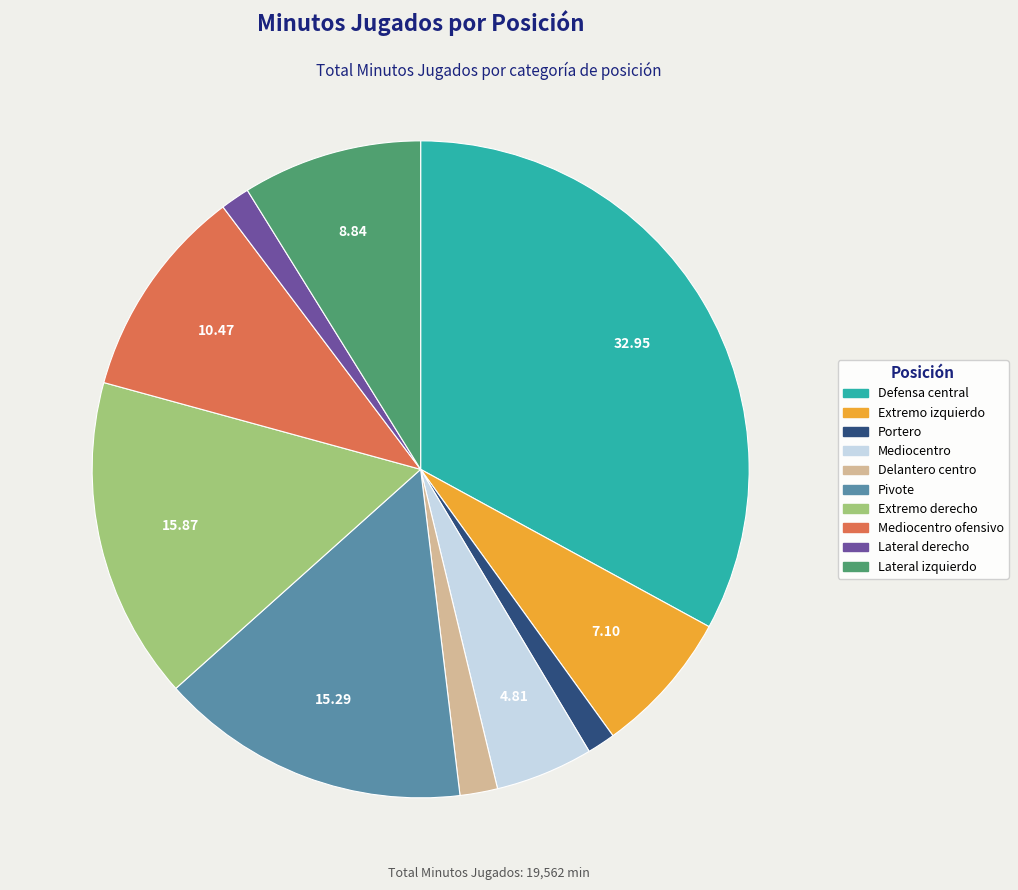

Is there any slice that represents more than half of the pie?

No